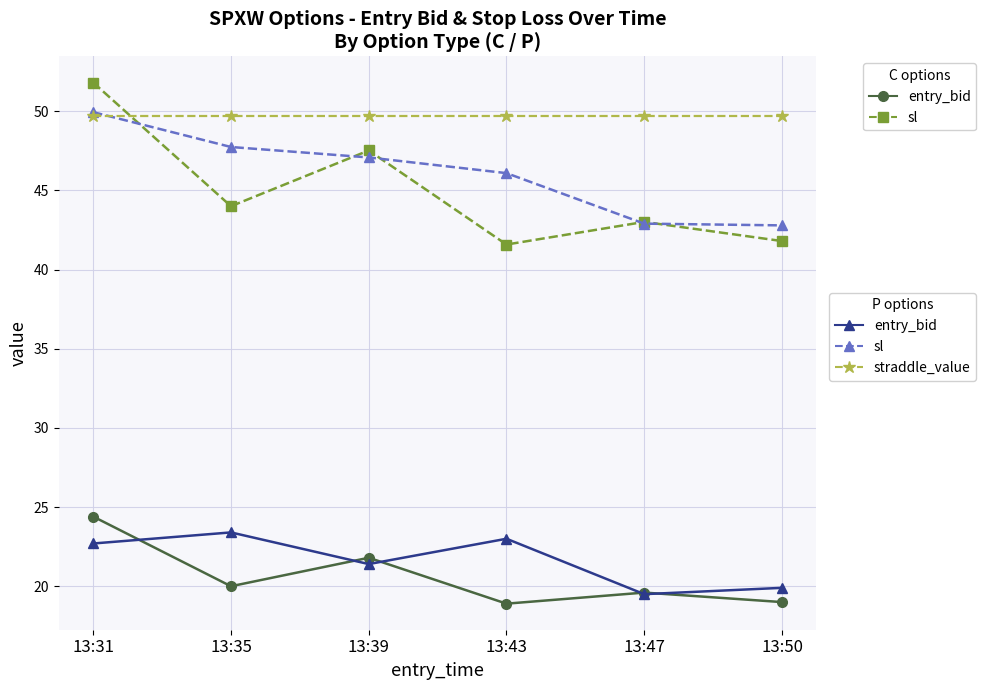

What is the total value across all series at 13:39?

187.5